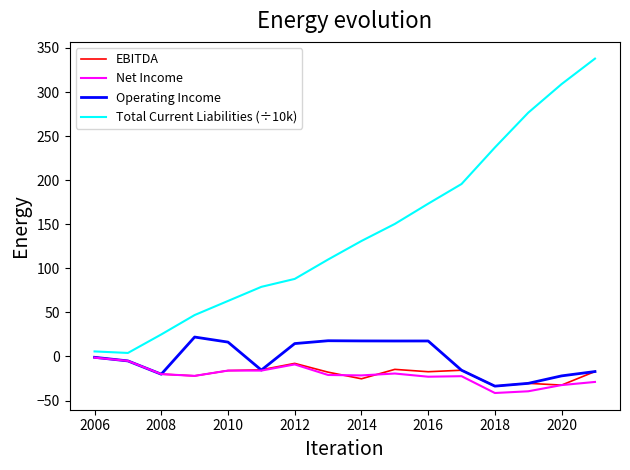

Which series has the largest range (max minus min)?

Total Current Liabilities (÷10k)